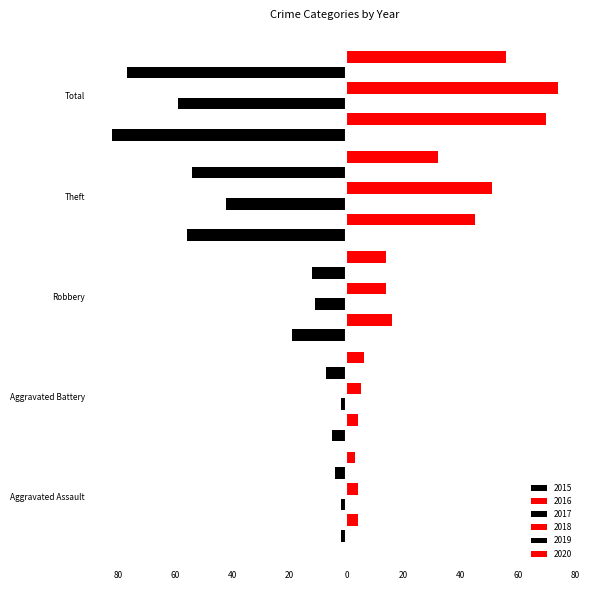

How many values in the 2019 series exceed -12?

2